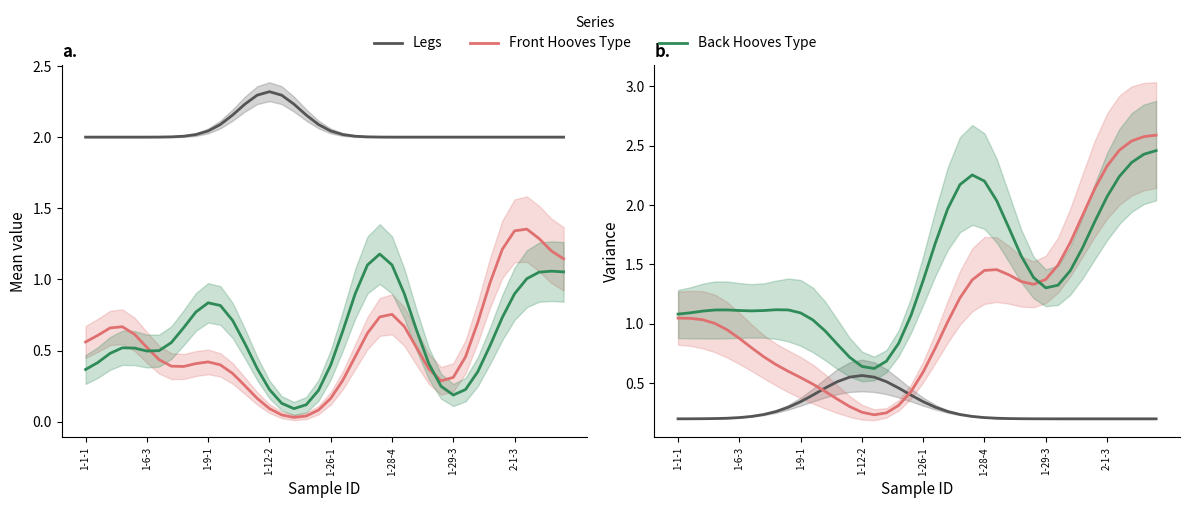

Count the Legs values in the range 0 to 1.

40